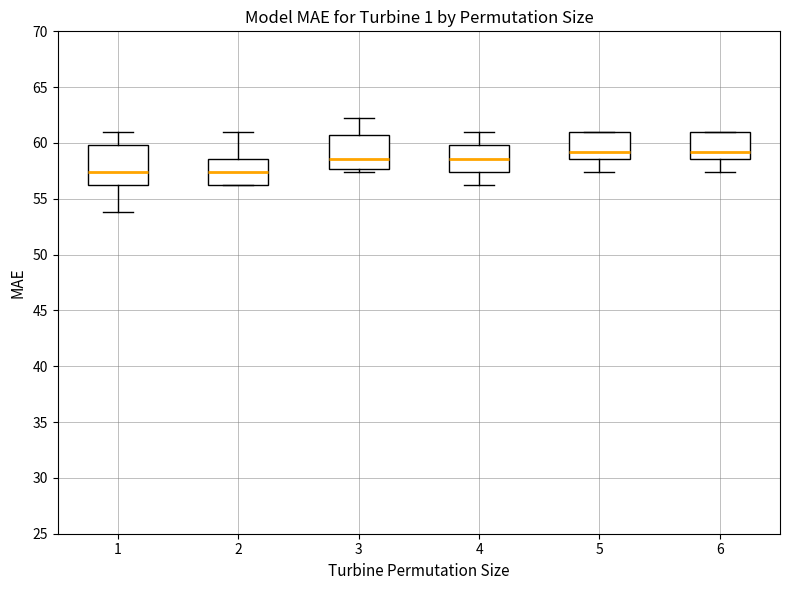

Reading left to right, read every box against the y-axis: the position of its median line, the range the box covers, and the ends of its whiskers. The values are not printed on the chart, so give them approximately, as read against the axis.

1: median 57.5, box 56.0 to 60.0, whiskers 54.0 to 61.0
2: median 57.5, box 56.0 to 58.5, whiskers 56.0 to 61.0
3: median 58.5, box 57.5 to 60.5, whiskers 57.5 (just below the box's lower edge) to 62.0
4: median 58.5, box 57.5 to 60.0, whiskers 56.0 to 61.0
5: median 59.0, box 58.5 to 61.0, whiskers 57.5 to 61.0
6: median 59.0, box 58.5 to 61.0, whiskers 57.5 to 61.0